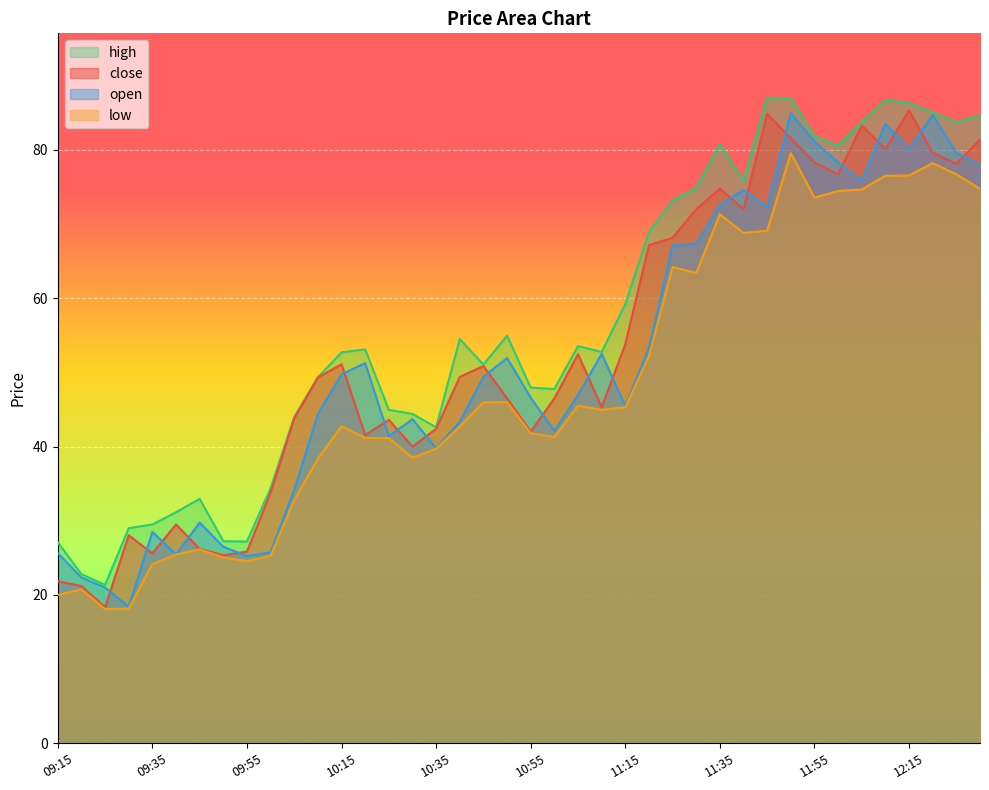

How many lines are shown in the chart?

4